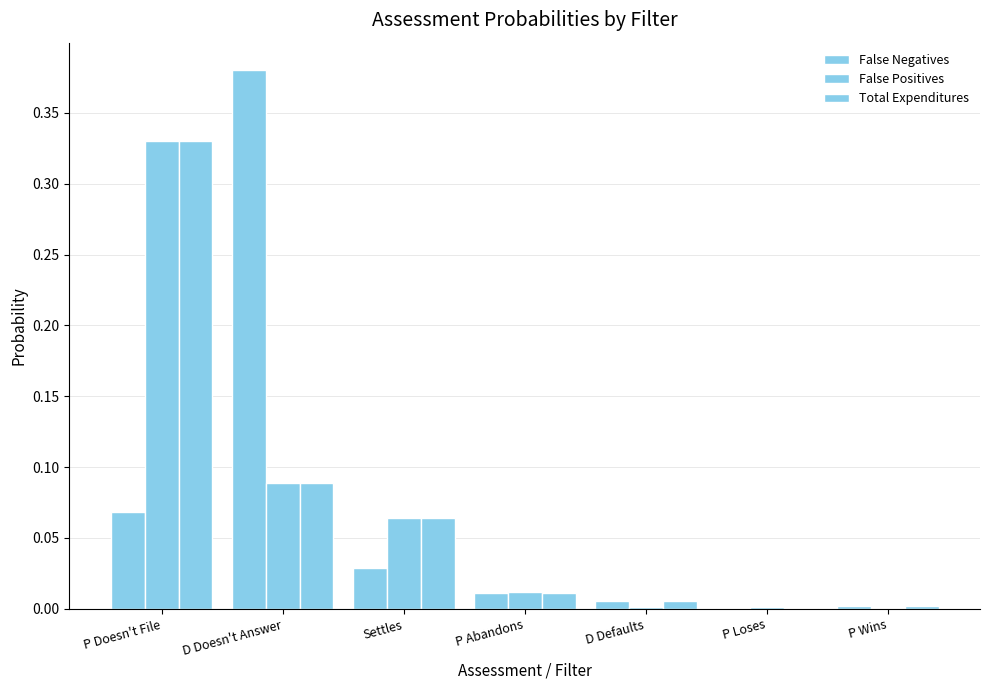

Between P Abandons and D Defaults, which is larger?

P Abandons